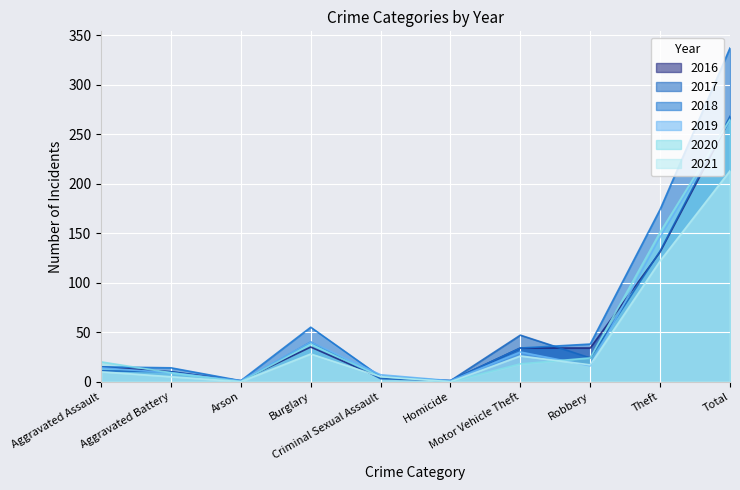

At Arson, list the series in order from largest to smallest.

2016, 2018, 2019, 2017, 2020, 2021